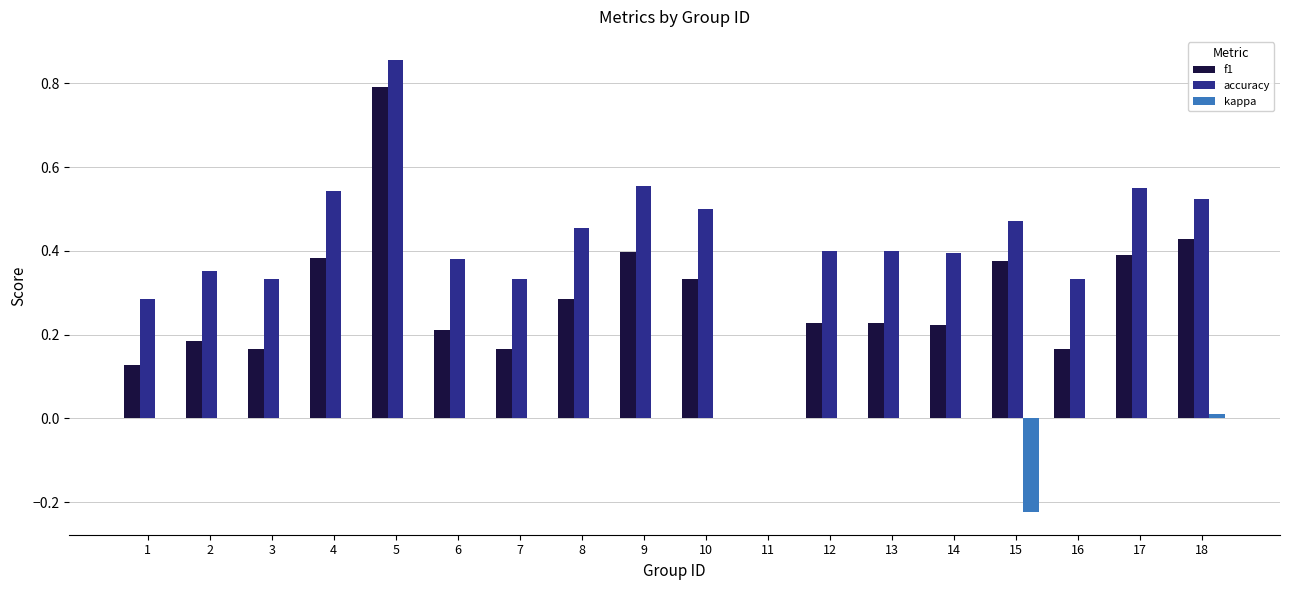

The value of accuracy at 6 is 0.5. True or false?

False